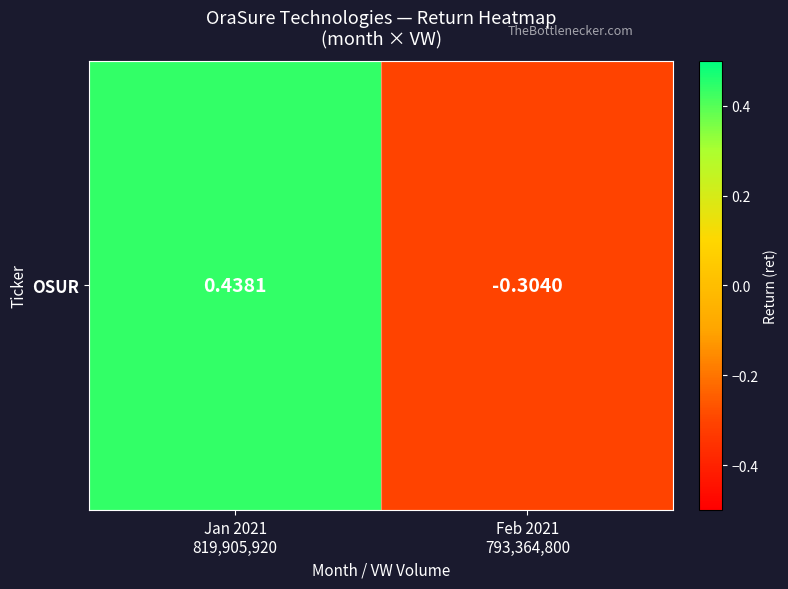

True or false: the data shows -0.2 at Feb 2021
793,364,800.

False